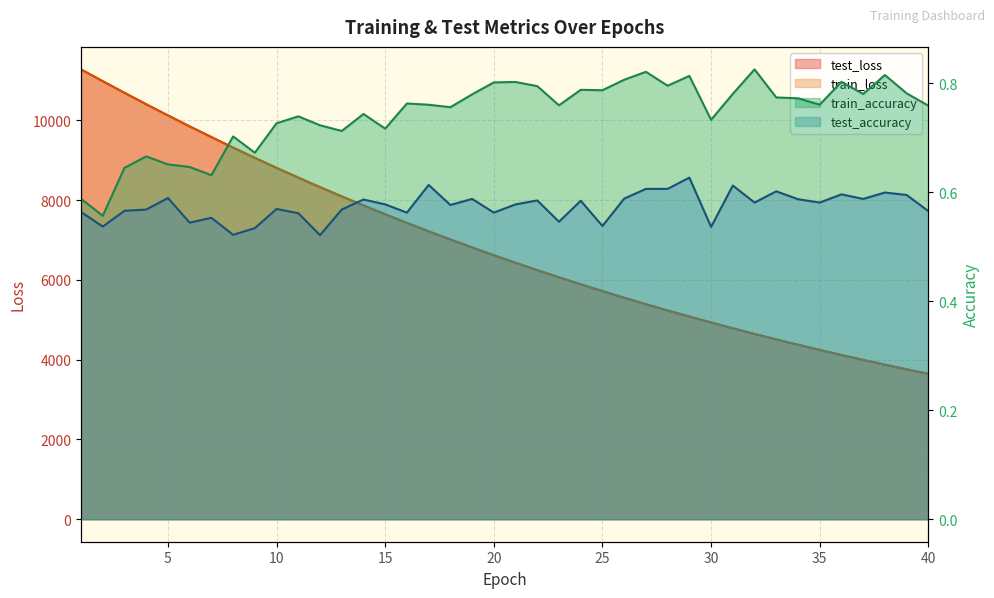

Which series has the largest total across all categories?

test_loss